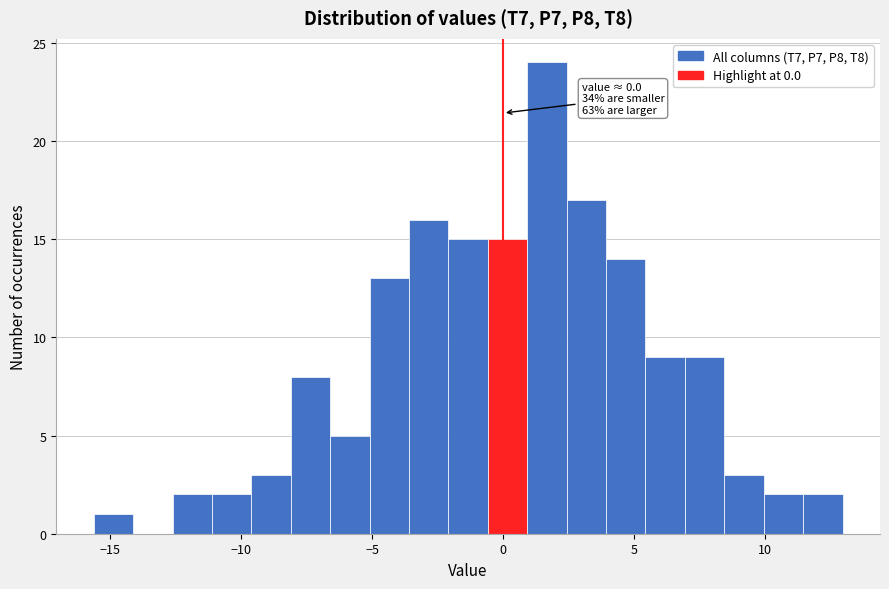

Read against the x-axis, roughly where is the centre of the tallest bar?

1.5